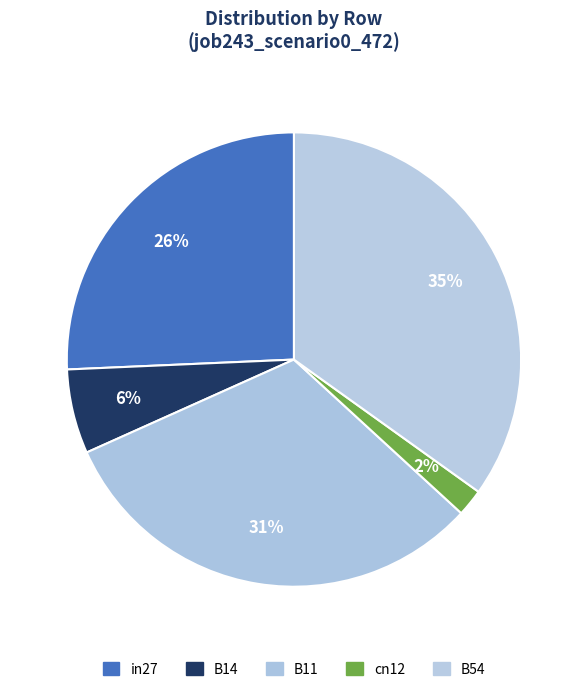

How many segments does this pie chart have?

5